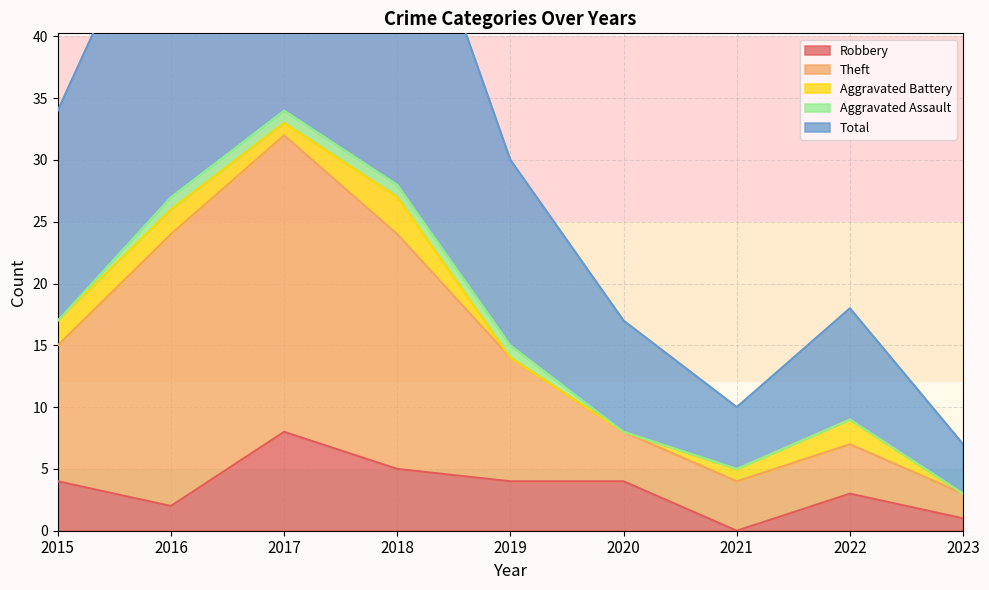

At which category does the chart reach its minimum across all series?

2021